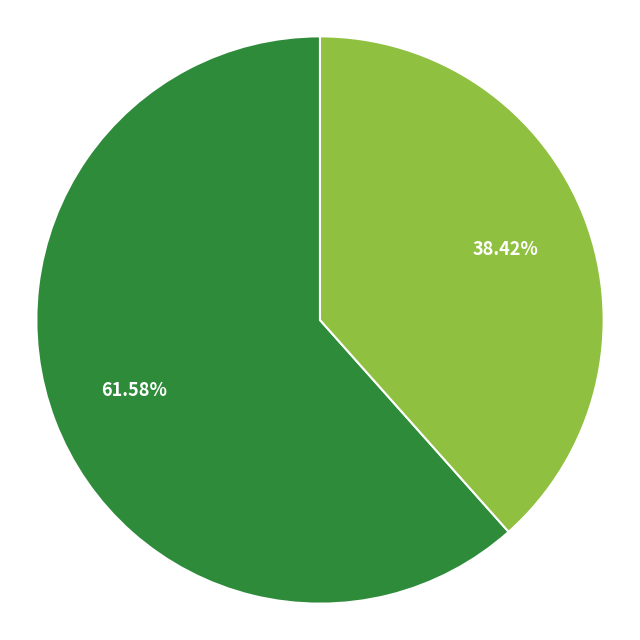

Does any single category account for the majority?

Yes